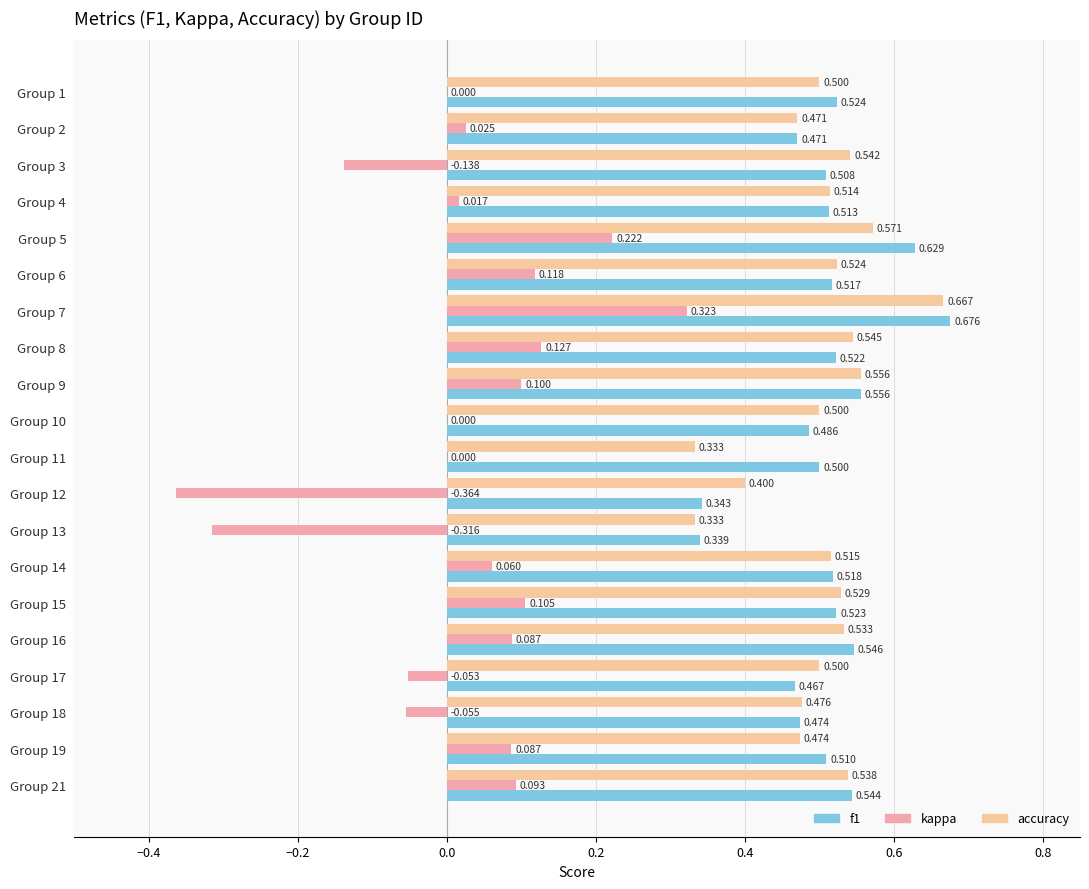

How many series are shown in this chart?

3